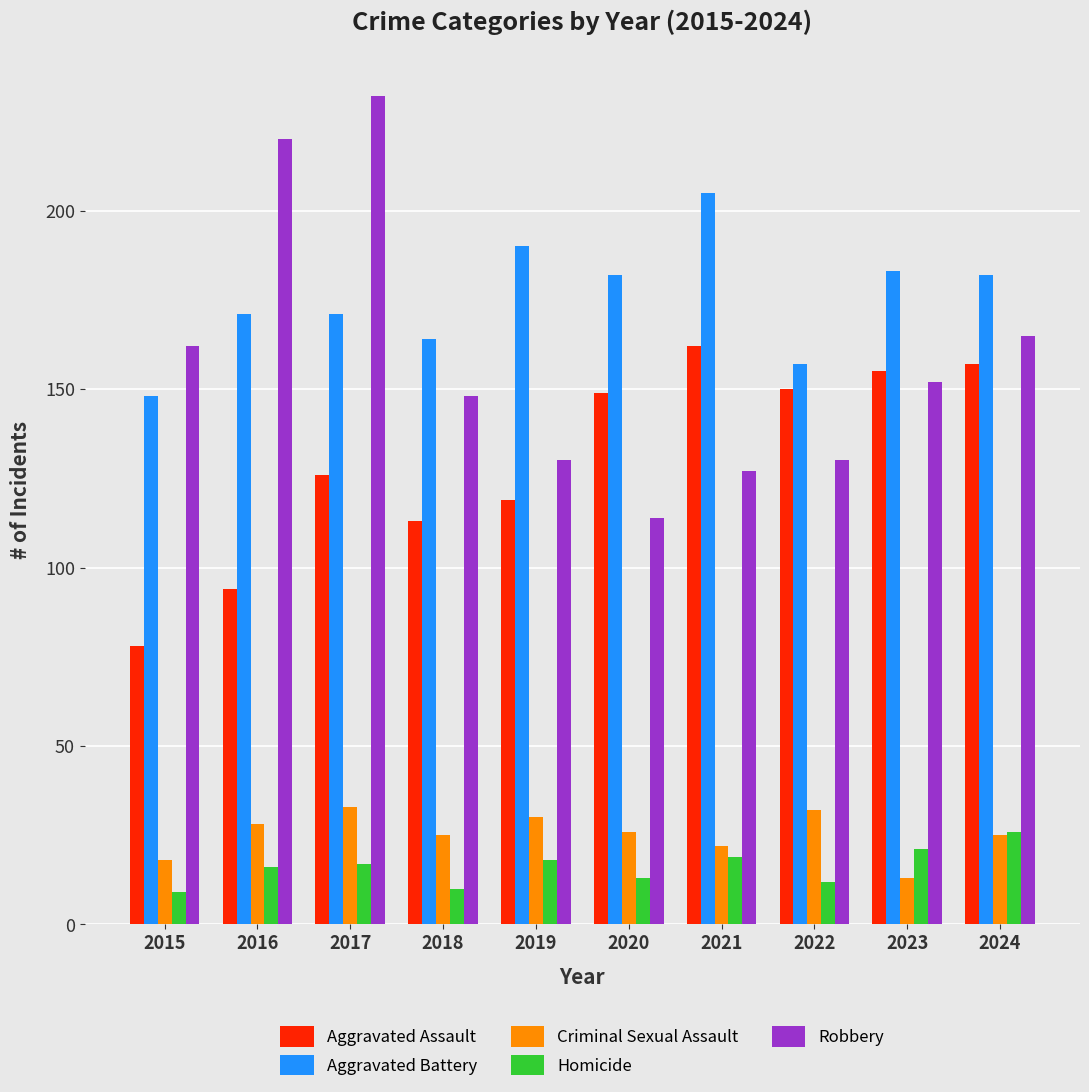

What is the value of the Aggravated Assault bar at the 7th from the left?

162